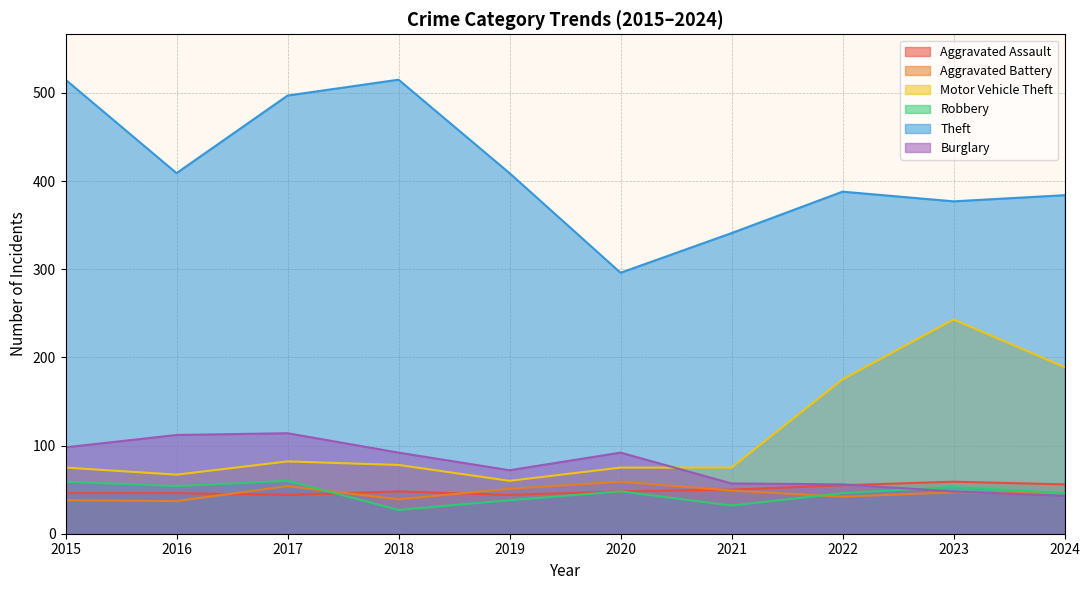

After their last crossing, which series has the higher values: Robbery or Aggravated Assault?

Aggravated Assault